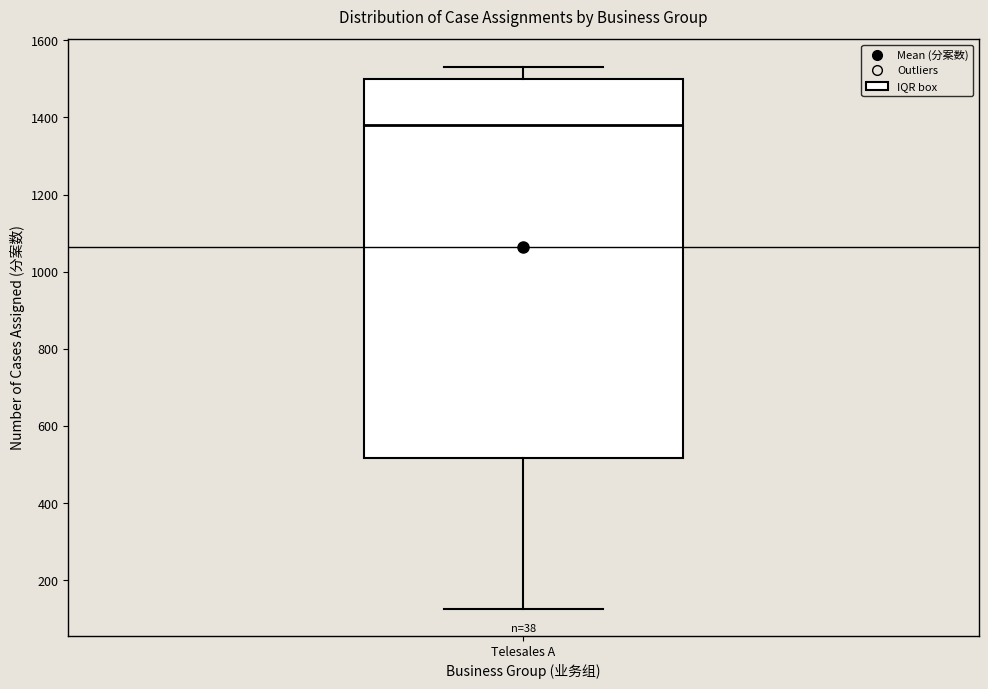

Transcribe this box plot: give where the median line is, the range the box spans, and where the two whiskers end, as read against the y-axis. The values are not printed on the chart, so give them approximately, as read against the axis.

median 1380, box 520 to 1500, whiskers 120 to 1540